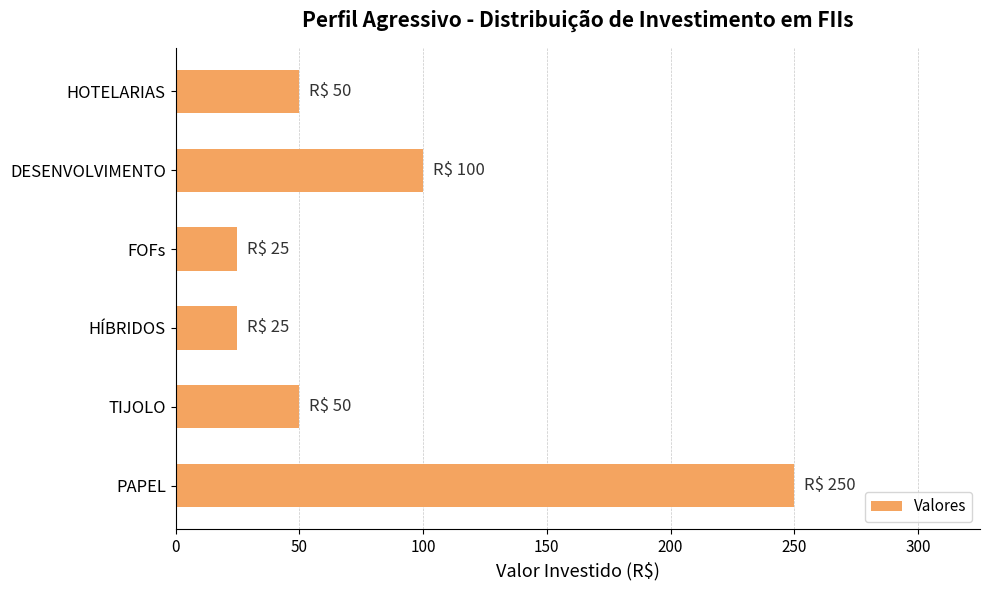

What is the difference between the maximum and second lowest values?

225